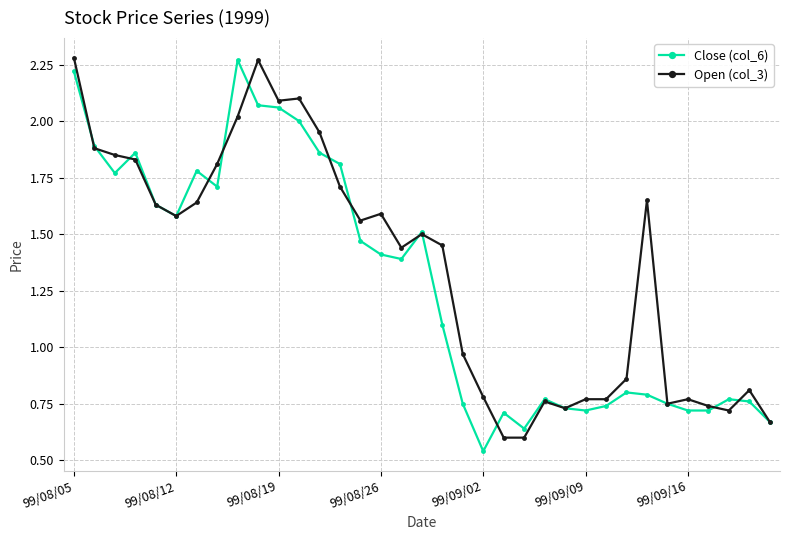

At how many categories does at least one series exceed 1?

20